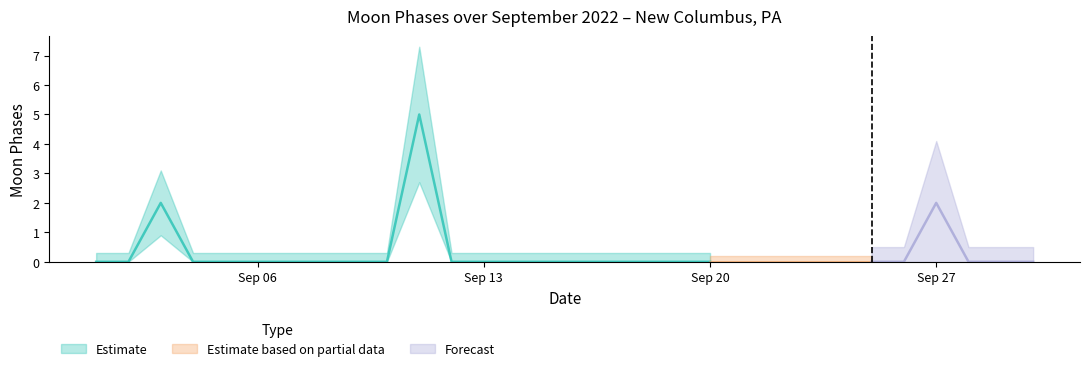

Between 2022-09-13 and 2022-09-25, which is larger?

2022-09-13